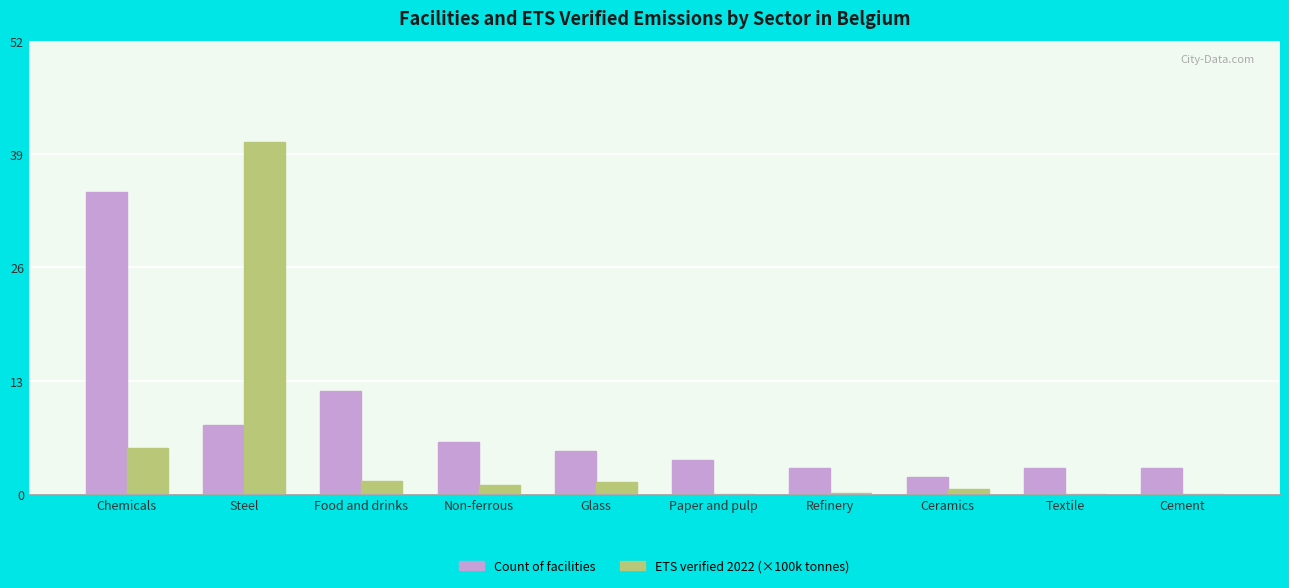

What is the sum of all ETS verified 2022 (×100k tonnes) values?

51.0